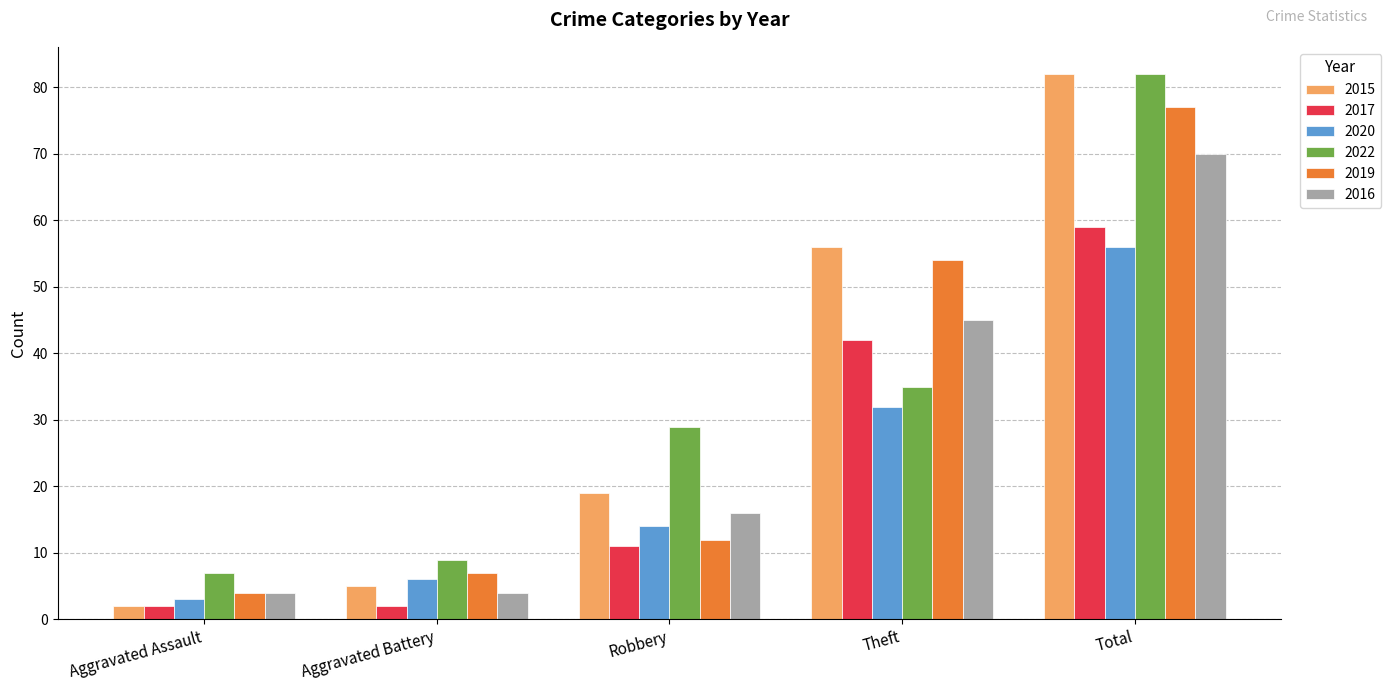

At which category is the sum across all series the highest?

Total